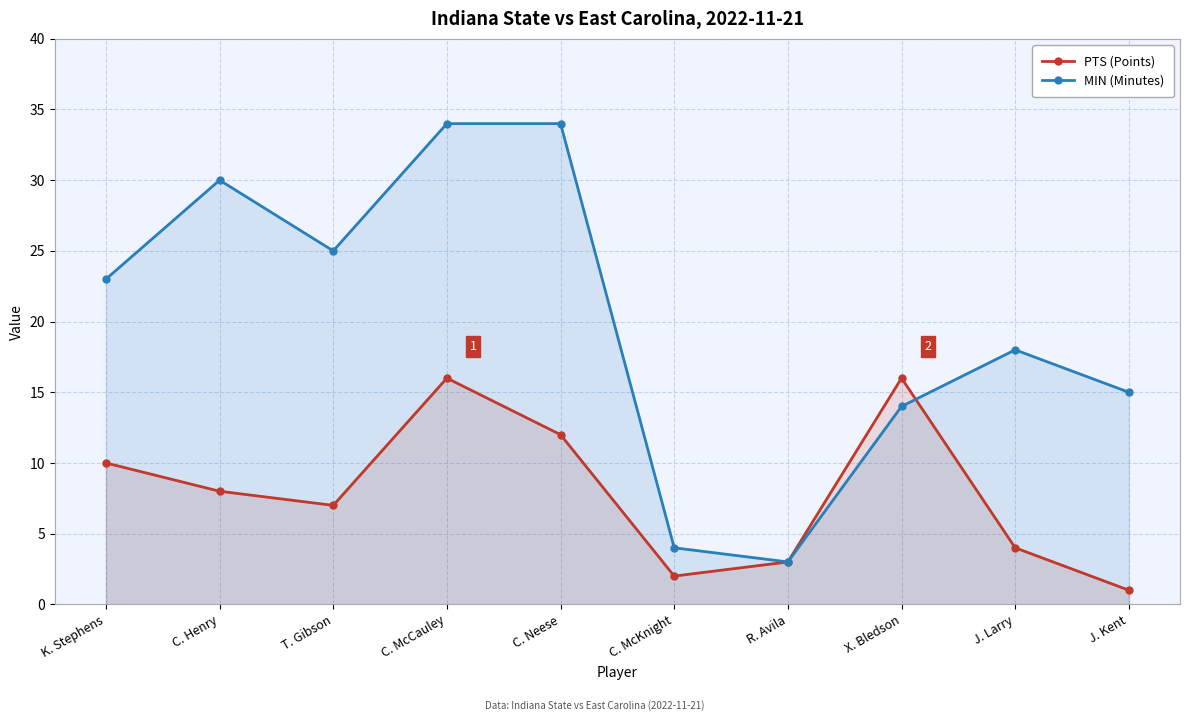

Reading right to left, list all the values displayed in this chart.

PTS (Points): 1	4	16	3	2	12	16	7	8	10
MIN (Minutes): 15	18	14	3	4	34	34	25	30	23